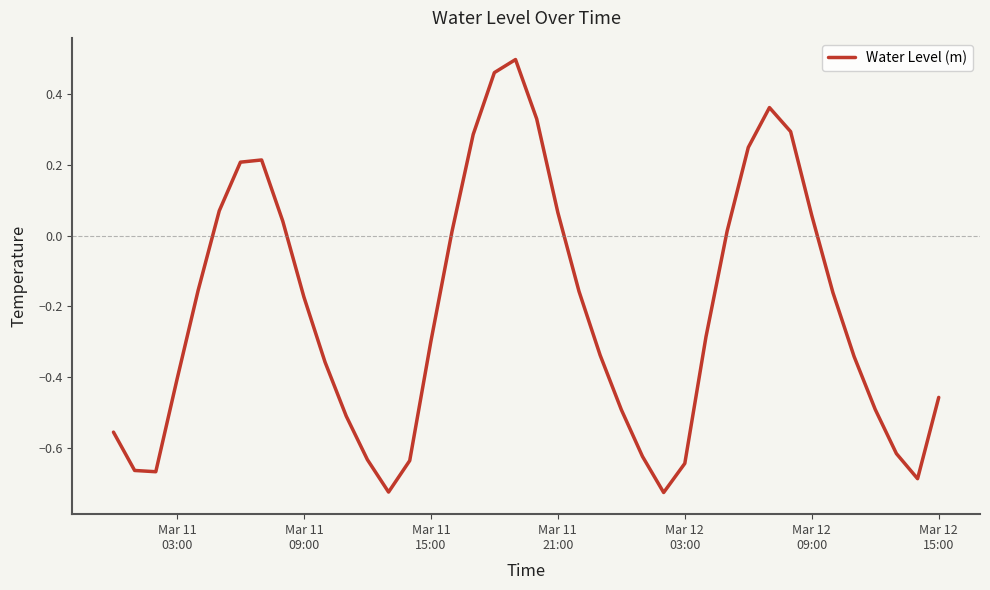

What is the difference between the maximum and minimum values?

1.2